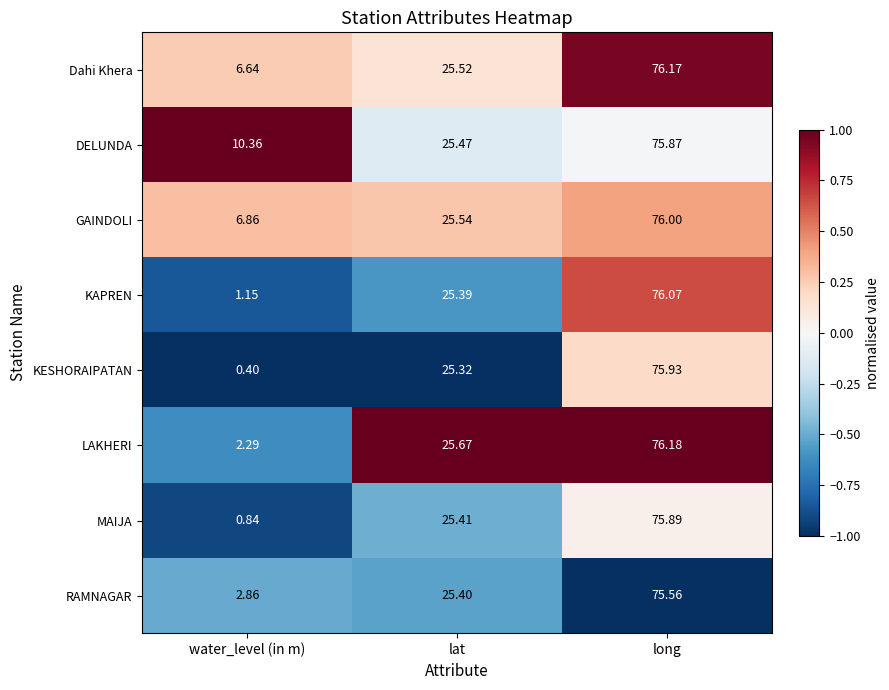

At which category is the sum across all series the highest?

long